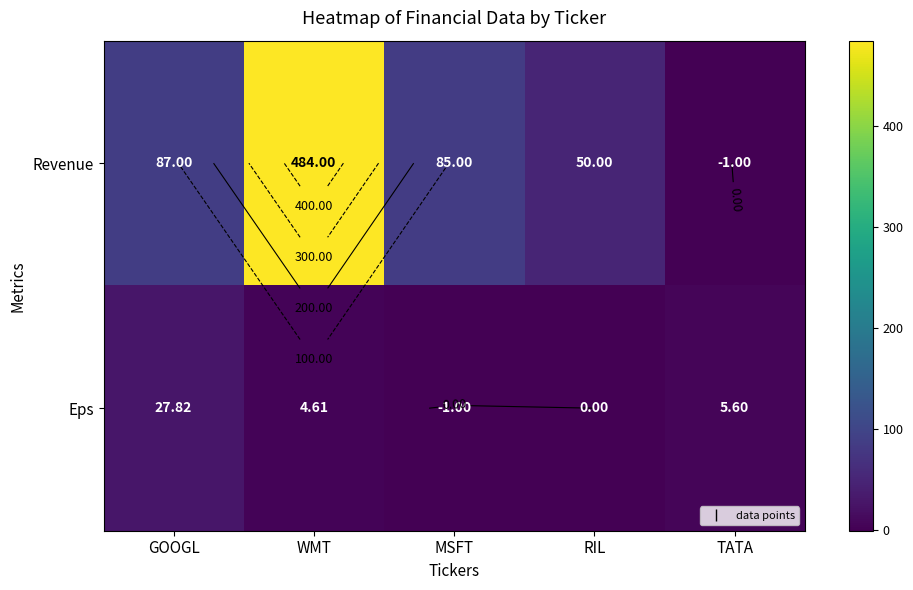

Which label corresponds to the smallest value in the chart?

TATA